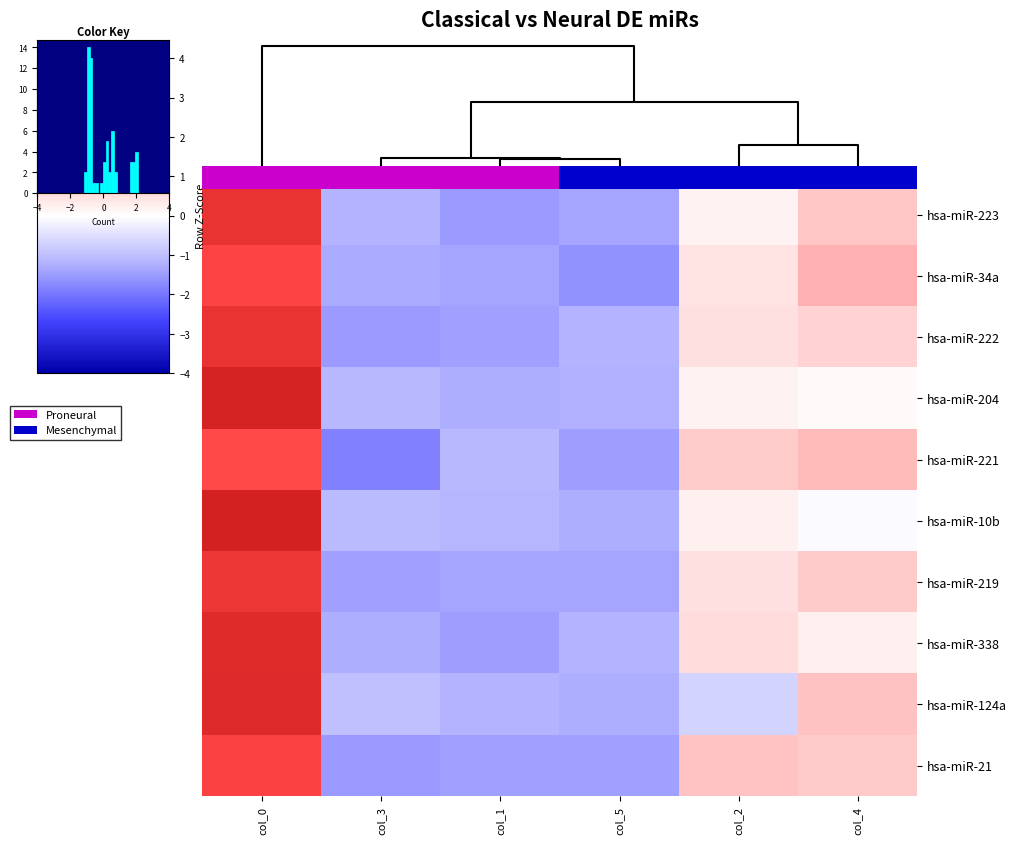

Where is hsa-miR-221 nearest to the value 0?

col_2